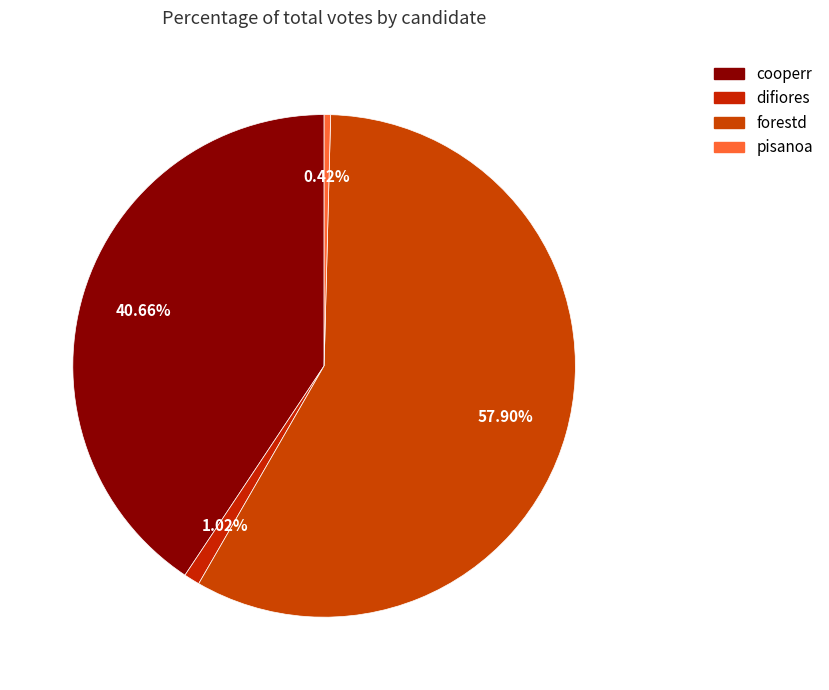

What is the change in value from cooperr to difiores?

-44028